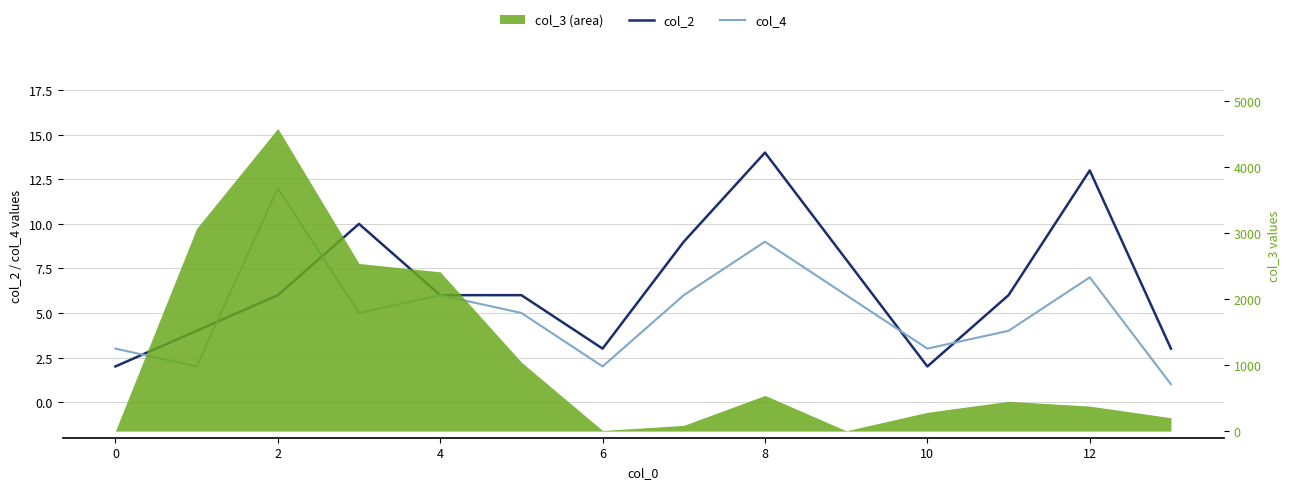

Which series has the widest spread of values?

col_2